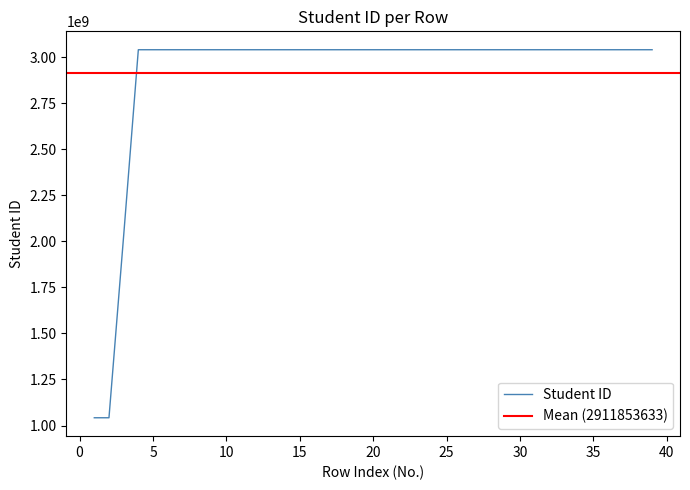

Which has a higher value, 6 or 24?

24